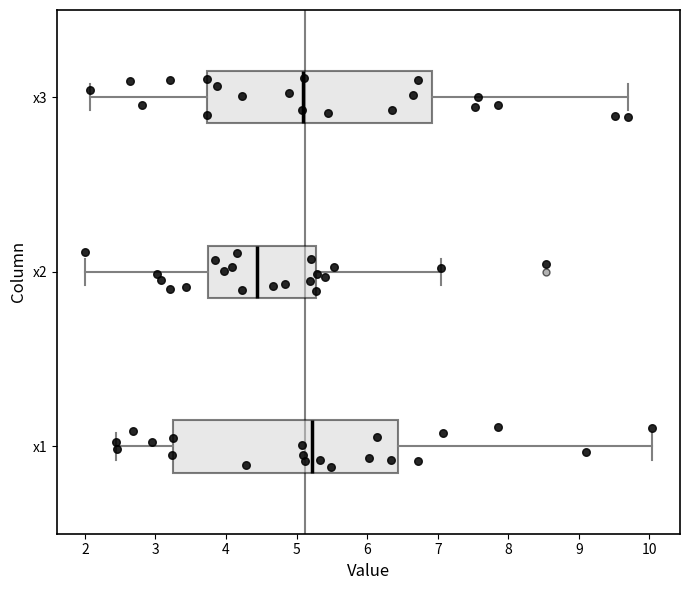

Reading bottom to top, transcribe this box plot: for each box, give where its median line is, the range the box spans, and where its two whiskers end, as read against the x-axis. The values are not printed on the chart, so give them approximately, as read against the axis.

x1: median 5.2, box 3.2 to 6.4, whiskers 2.4 to 10.0
x2: median 4.4, box 3.7 to 5.3, whiskers 2.0 to 7.1
x3: median 5.1, box 3.7 to 6.9, whiskers 2.1 to 9.7